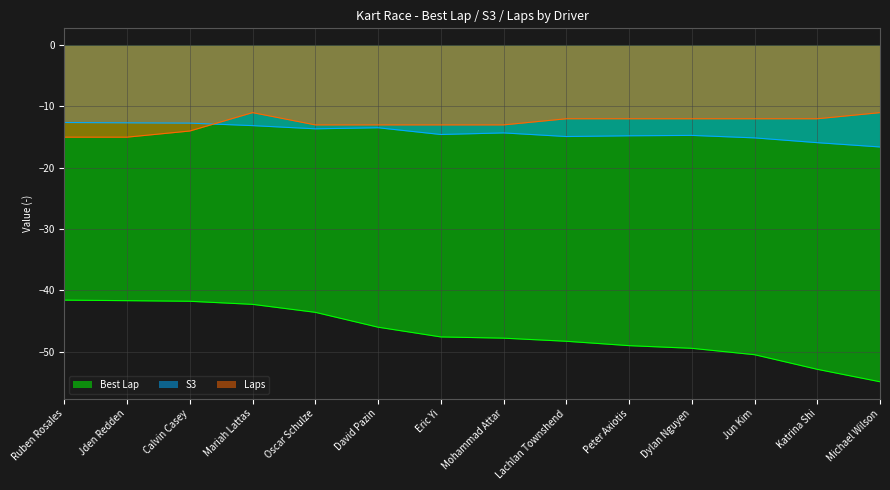

Reading right to left, extract all data points from this chart.

Best Lap: -54.9	-52.9	-50.5	-49.4	-49.0	-48.3	-47.8	-47.6	-46.0	-43.6	-42.3	-41.8	-41.7	-41.6
S3: -16.6	-15.9	-15.1	-14.7	-14.8	-14.9	-14.3	-14.6	-13.5	-13.6	-13.1	-12.7	-12.7	-12.6
Laps: -11.0	-12.0	-12.0	-12.0	-12.0	-12.0	-13.0	-13.0	-13.0	-13.0	-11.0	-14.0	-15.0	-15.0